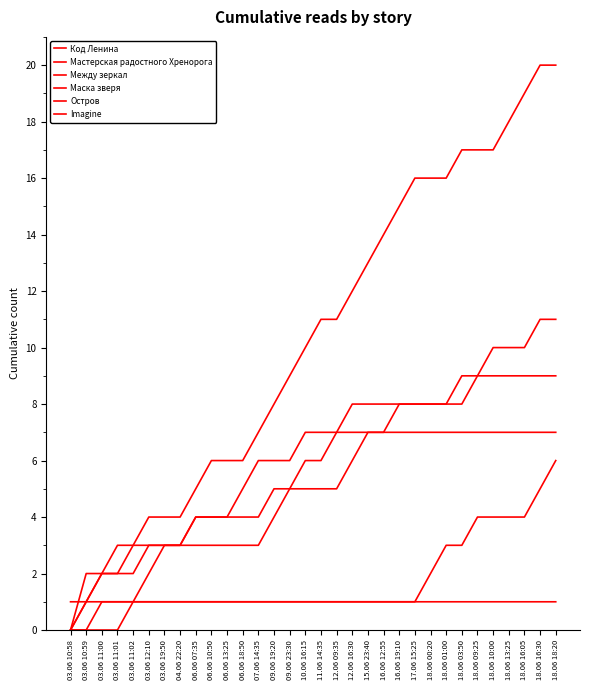

True or false: Маска зверя has more than 0 interior local peaks.

False